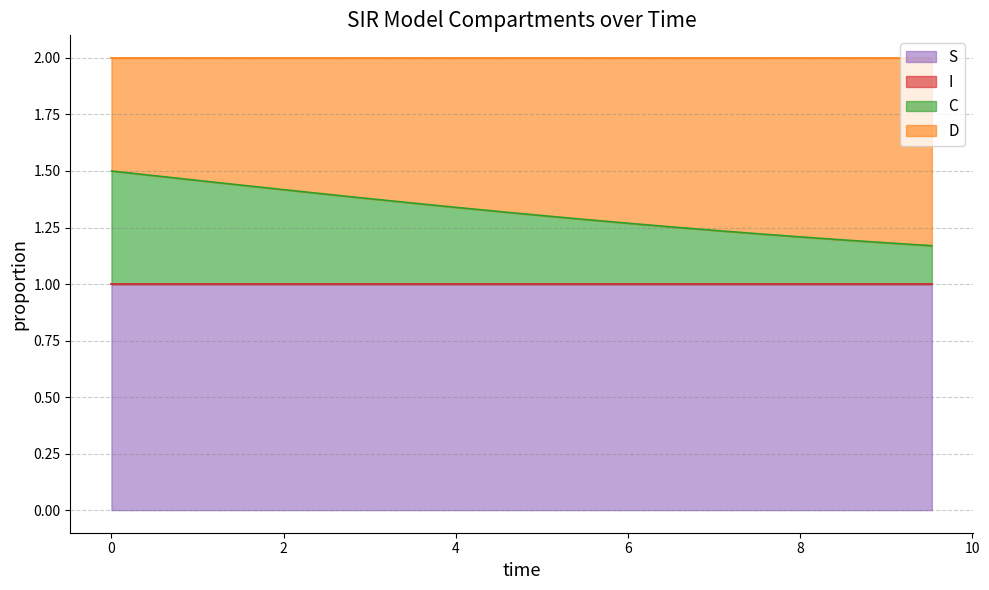

Count the I values in the range 1 to 2.

20